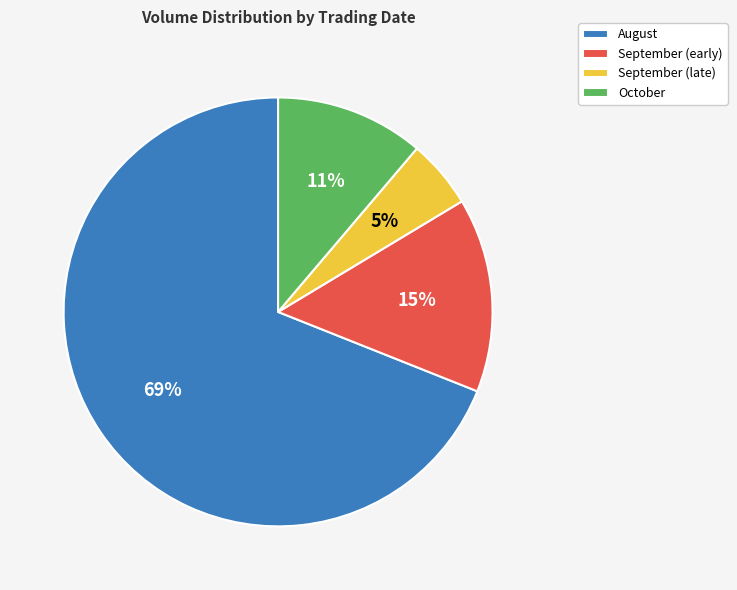

Does any single category account for the majority?

Yes